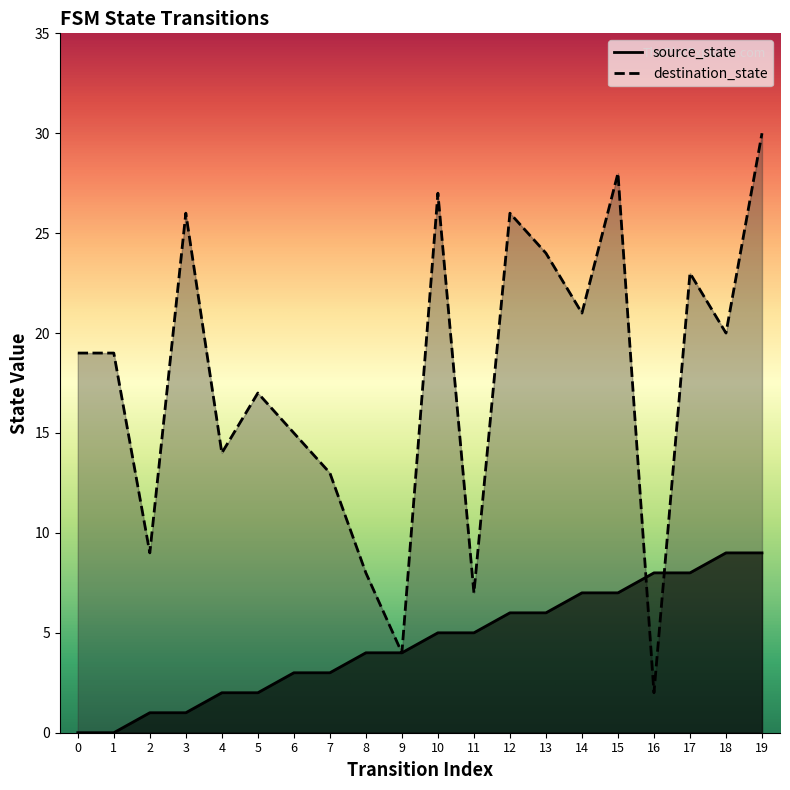

What are all the series names shown in the legend?

source_state, destination_state